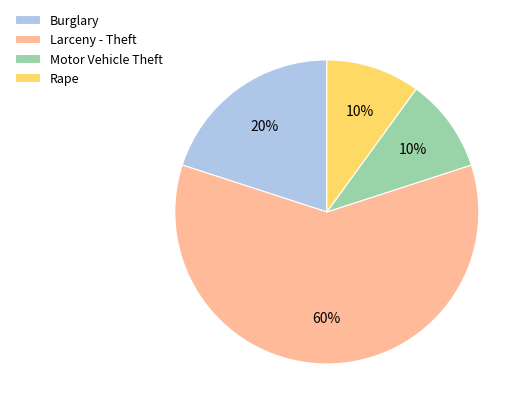

True or false: Burglary accounts for 20% of the total.

True